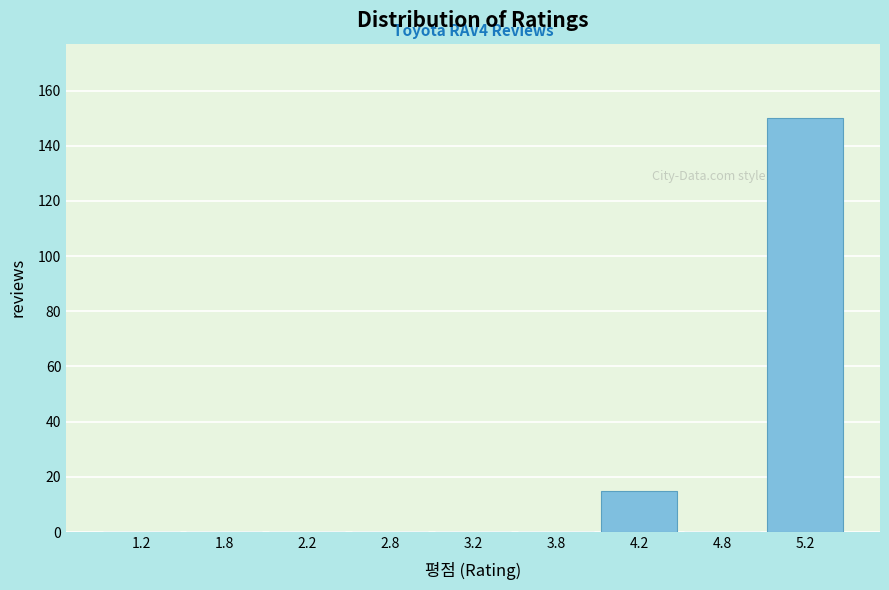

Reading left to right, extract all data points from this chart.

1.2=0	1.8=0	2.2=0	2.8=0	3.2=0	3.8=0	4.2=15	4.8=0	5.2=150